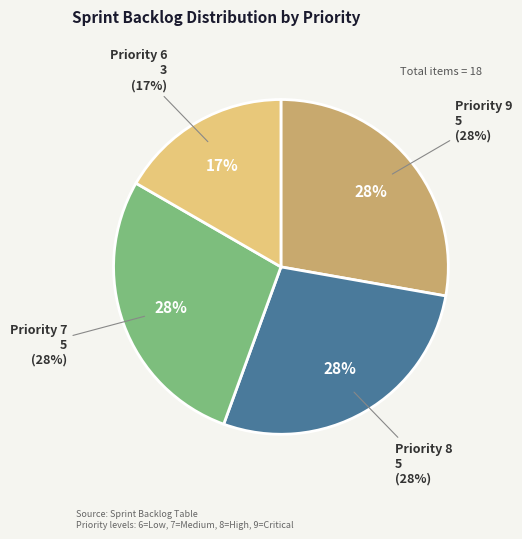

To the nearest percent, what is the average slice percentage?

25%